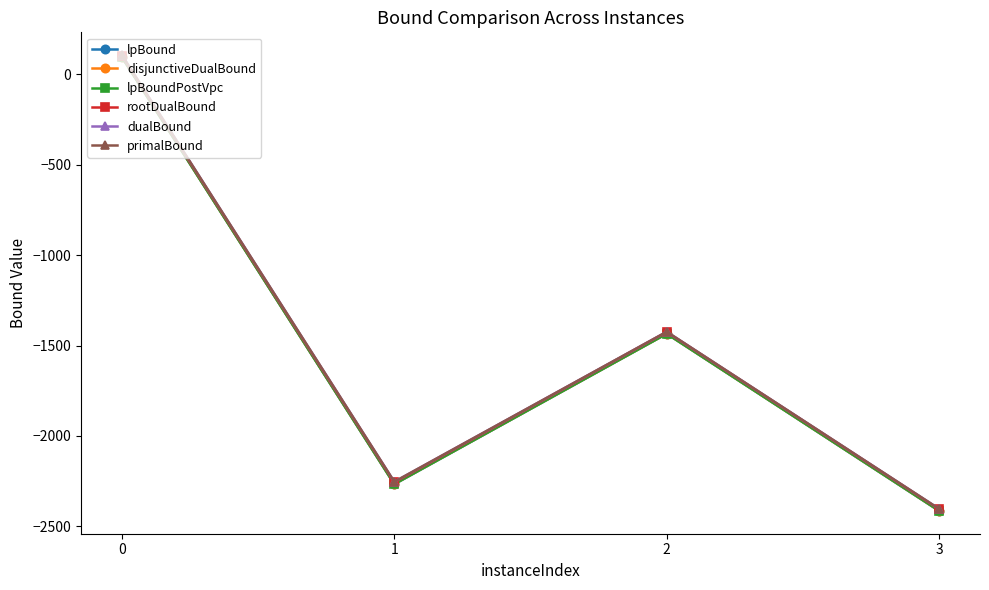

At which category does the chart reach its minimum across all series?

3